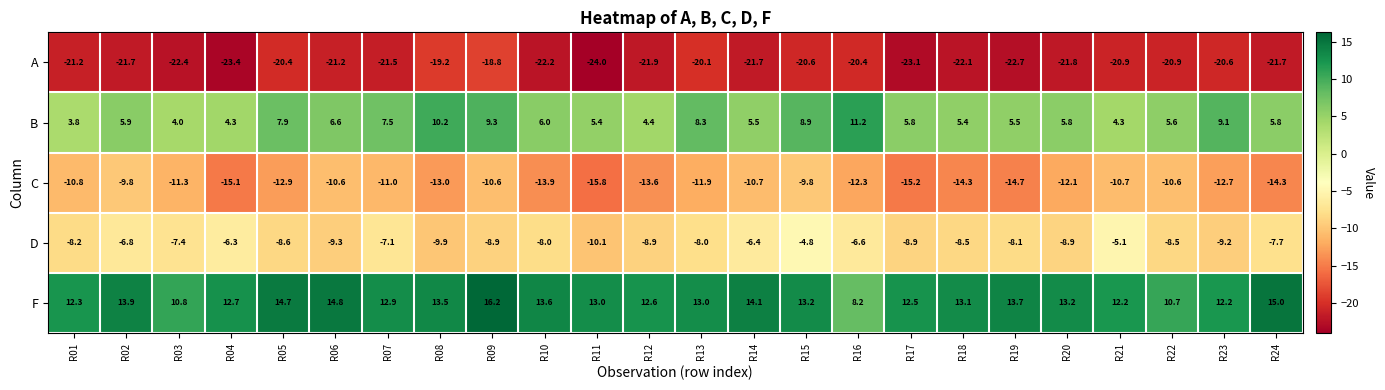

The value of B at R24 is 9.3. True or false?

False